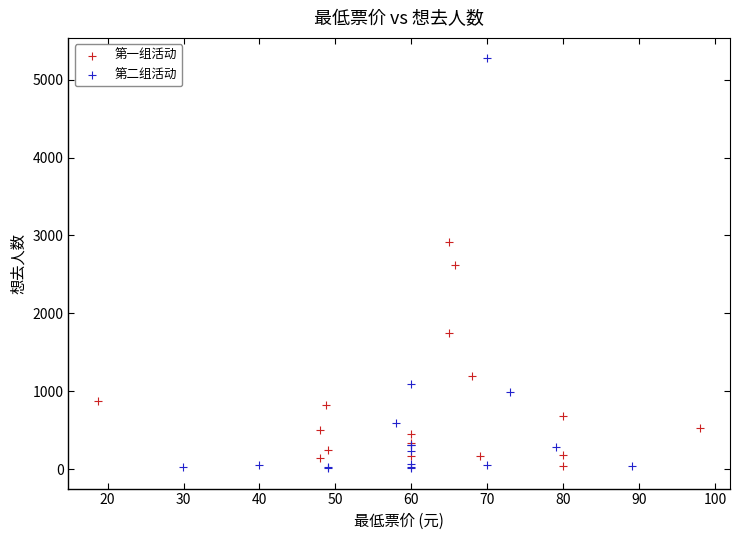

Which series has the widest spread of Y values?

第二组活动